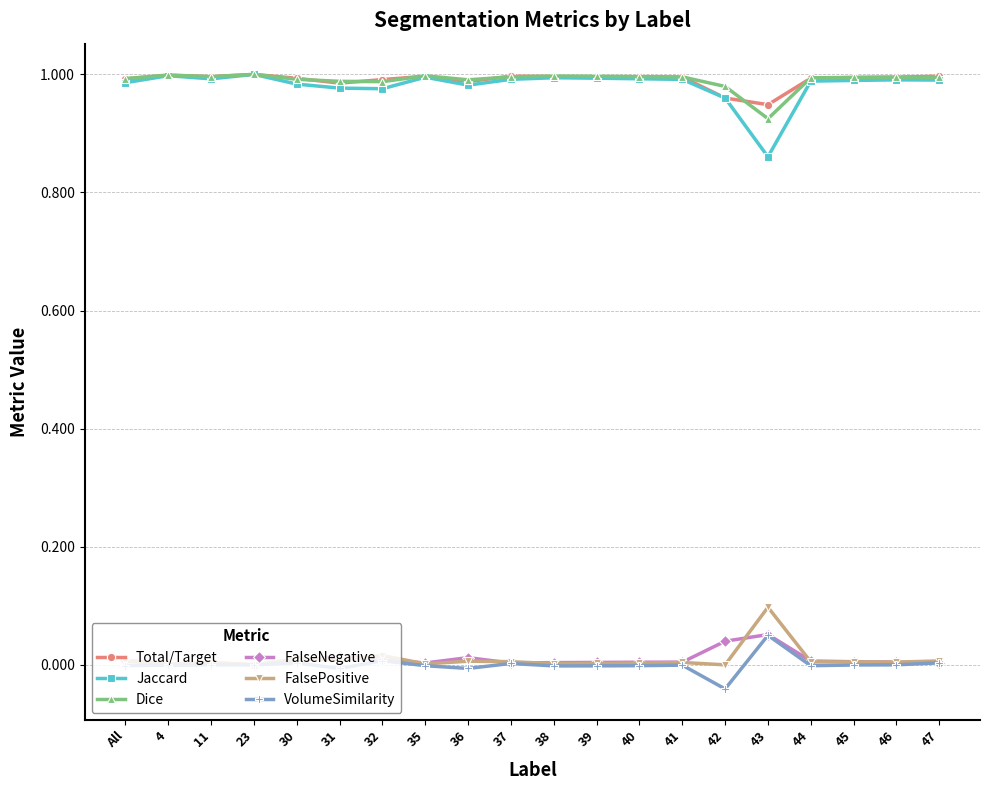

What are all the series names shown in the legend?

Total/Target, Jaccard, Dice, FalseNegative, FalsePositive, VolumeSimilarity